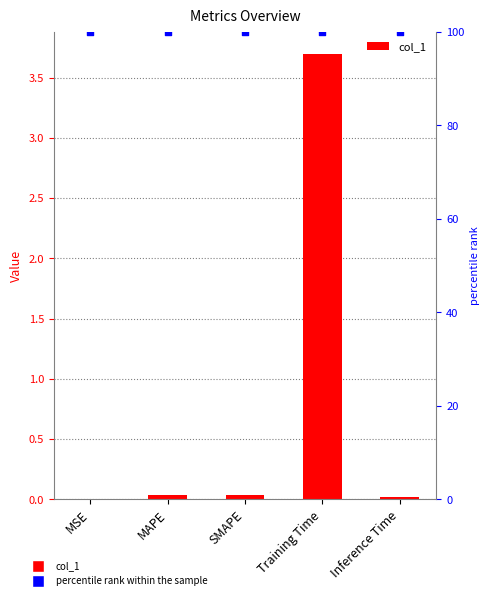

Which has a higher value, SMAPE or Inference Time?

SMAPE